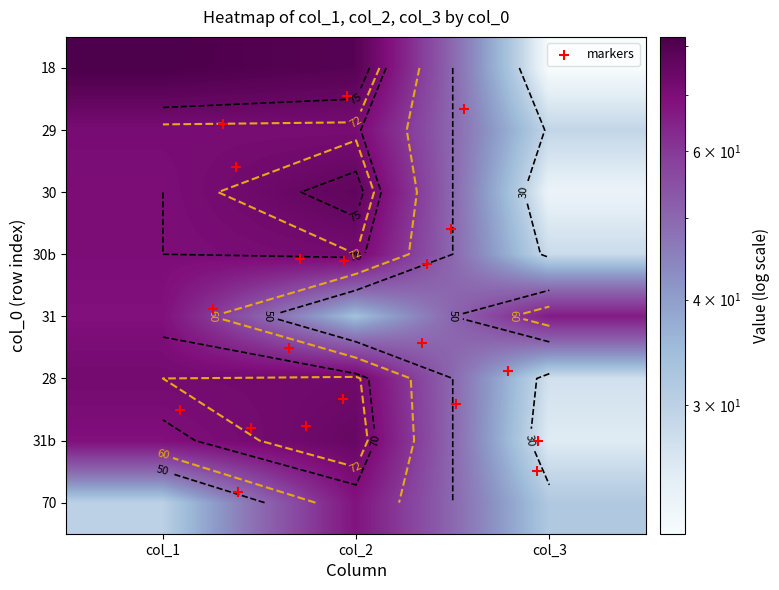

At how many categories does at least one series exceed 69?

2